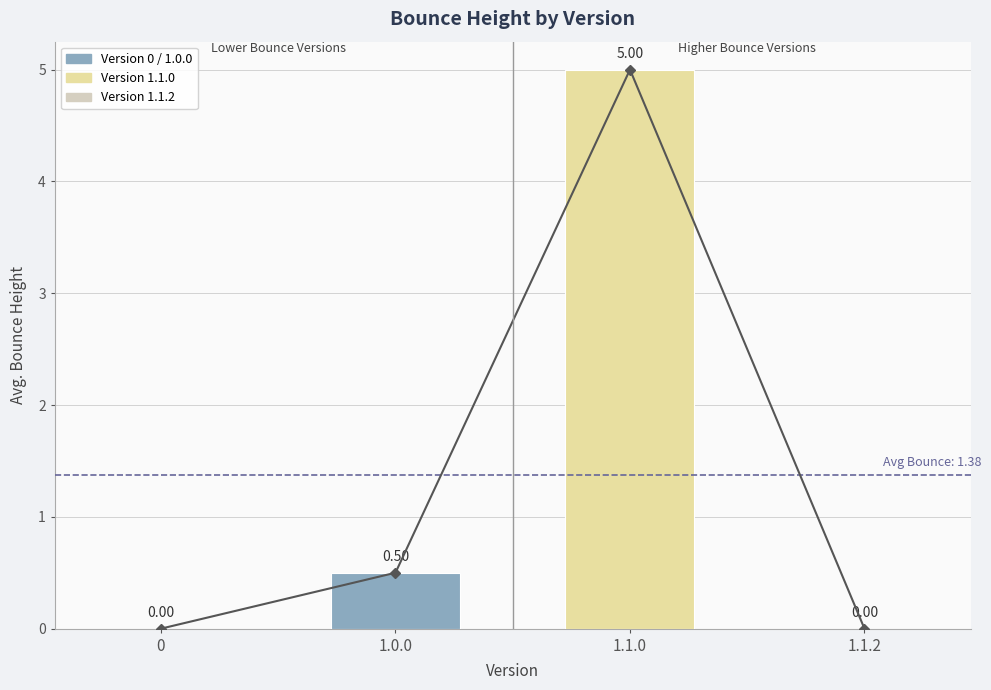

Is it true that Avg Bounce Height equals -2.2 at 1.1.2?

False